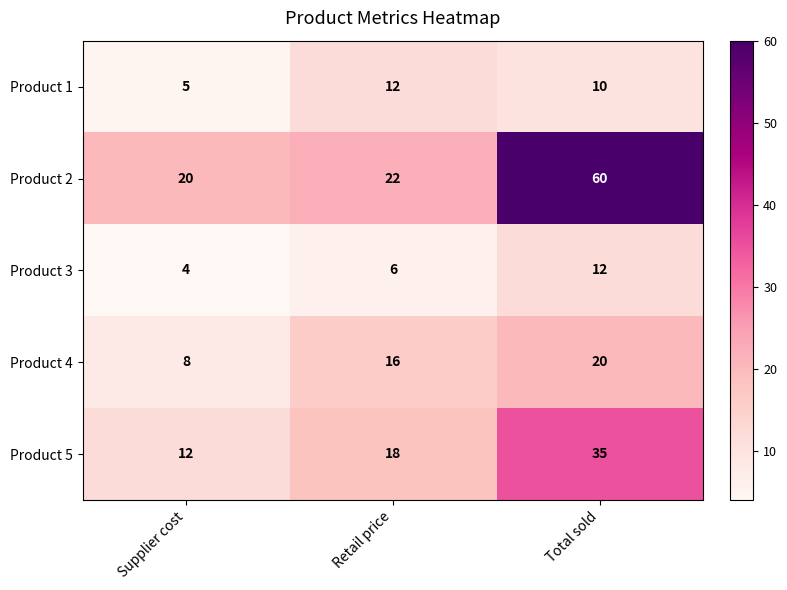

What is the difference between the Product 2 values at Retail price and Total sold?

38